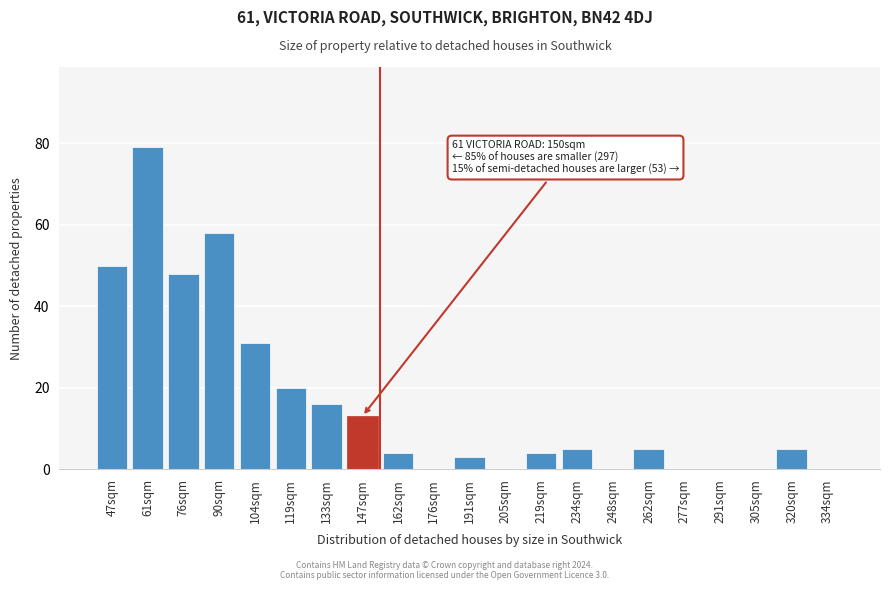

Reading left to right, what are all the values shown in this chart?

47sqm=50	61sqm=79	76sqm=48	90sqm=58	104sqm=31	119sqm=20	133sqm=16	147sqm=13	162sqm=4	176sqm=0	191sqm=3	205sqm=0	219sqm=4	234sqm=5	248sqm=0	262sqm=5	277sqm=0	291sqm=0	305sqm=0	320sqm=5	334sqm=0